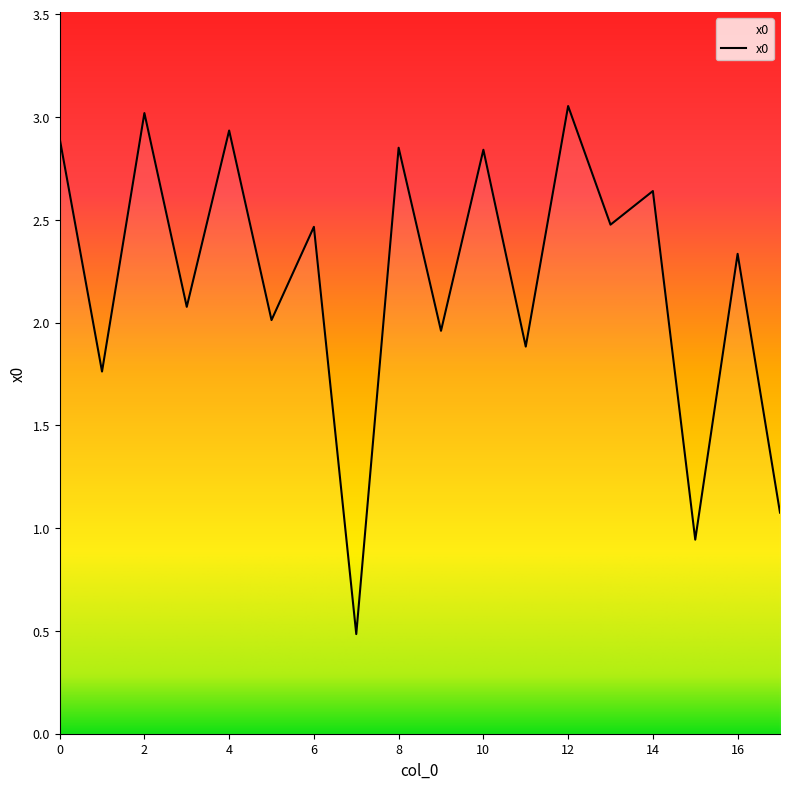

What is the minimum value shown in the chart?

0.5